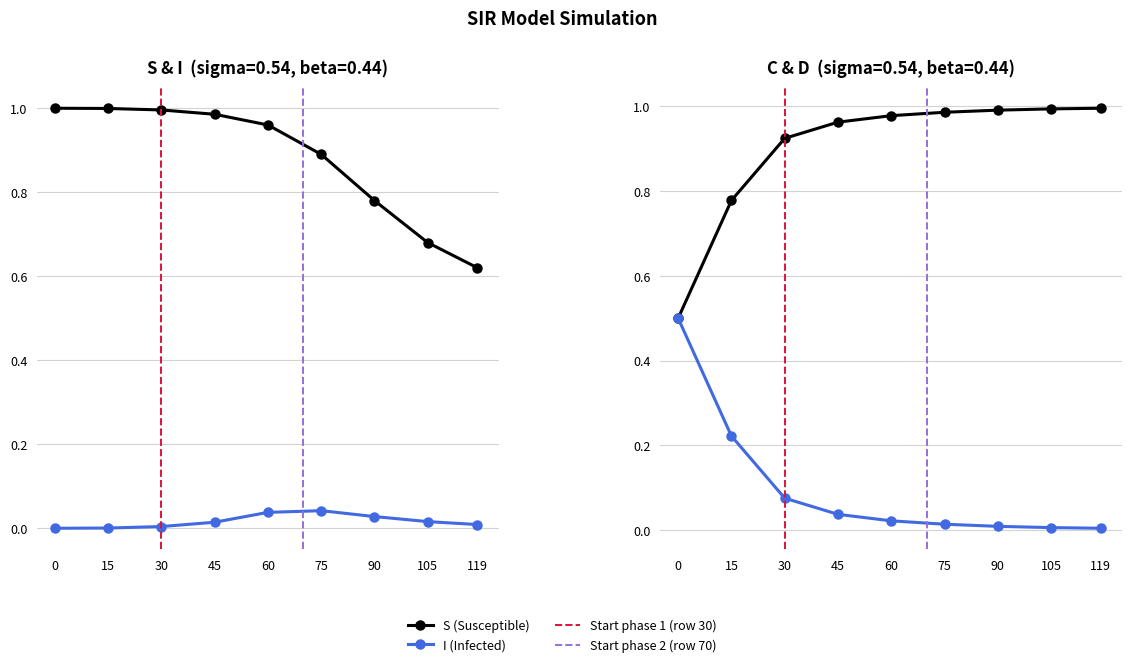

True or false: I and D intersect in this chart.

True